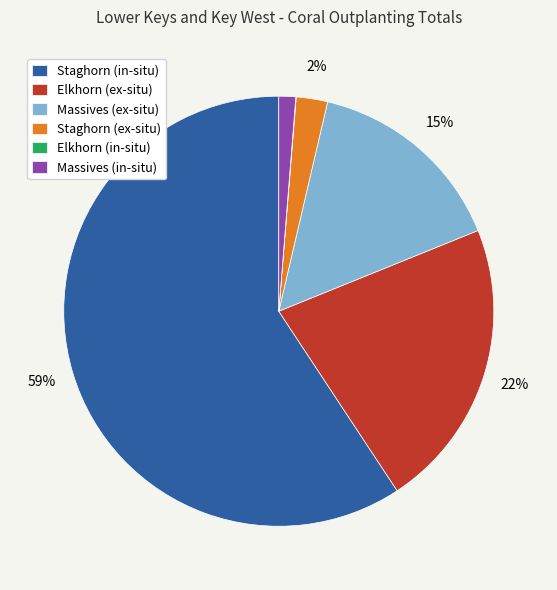

Is it true that Staghorn (in-situ) is 59% of the pie?

True